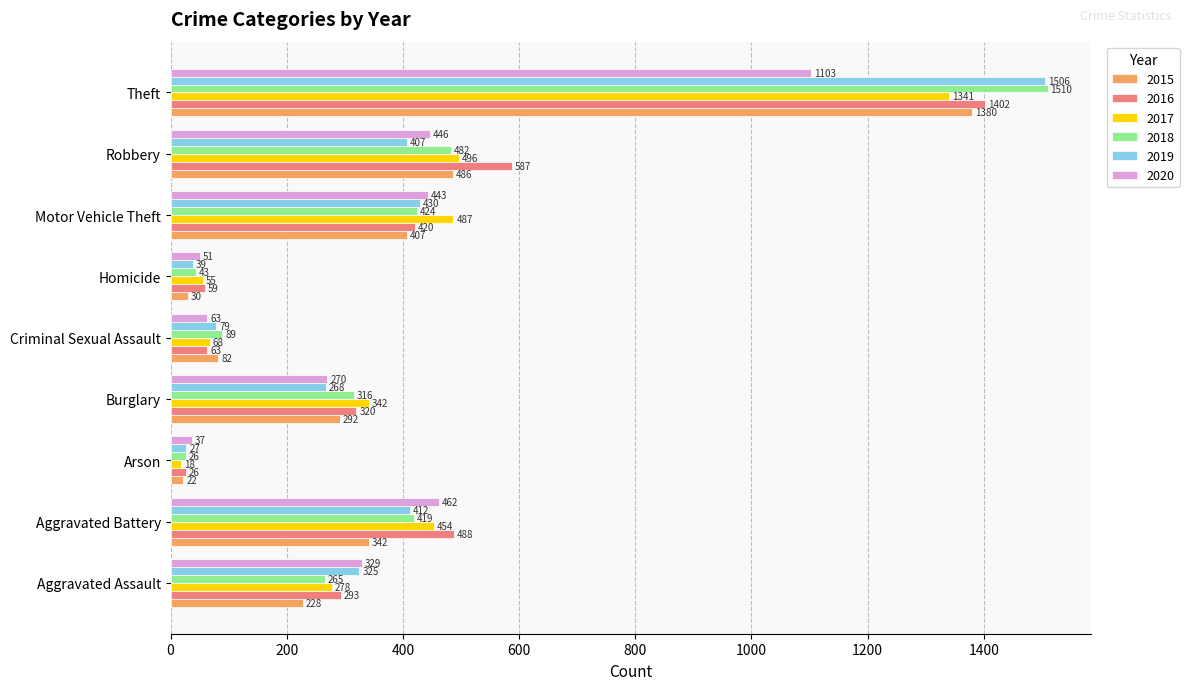

True or false: 2018 has a value of 424 at Motor Vehicle Theft.

True